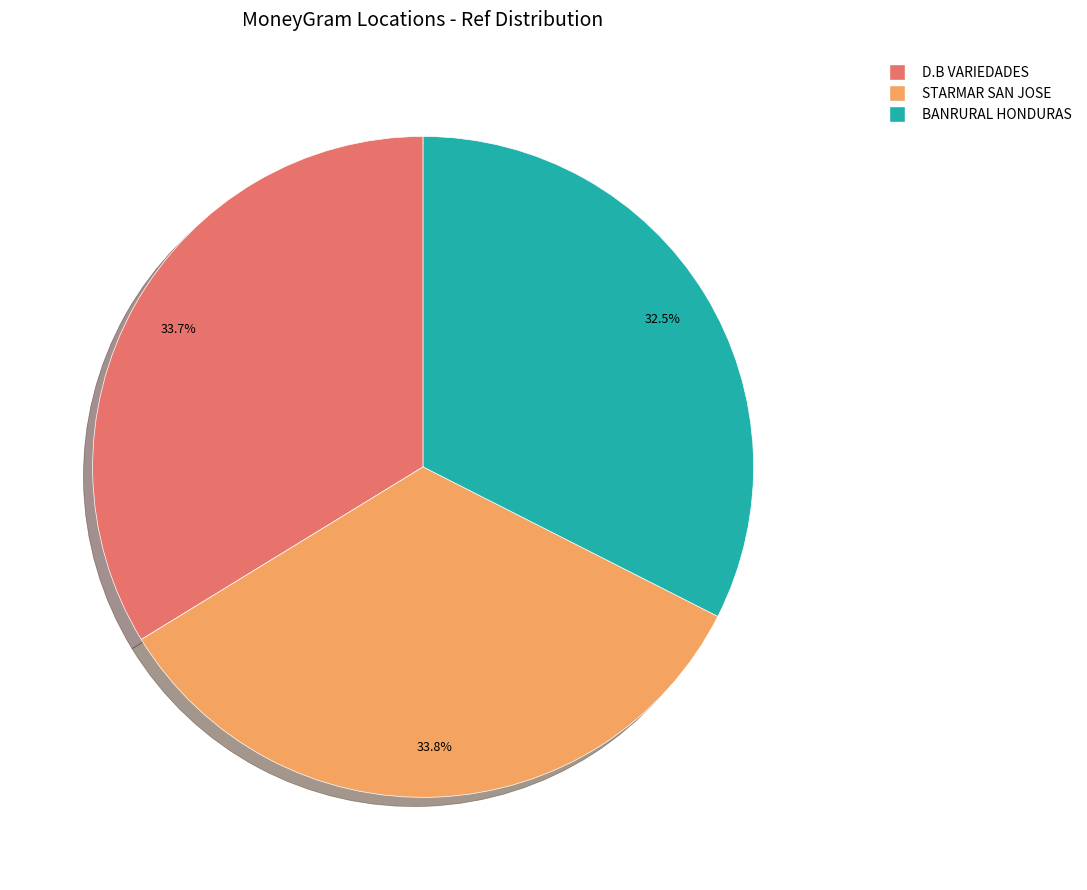

Is there any slice that represents more than half of the pie?

No